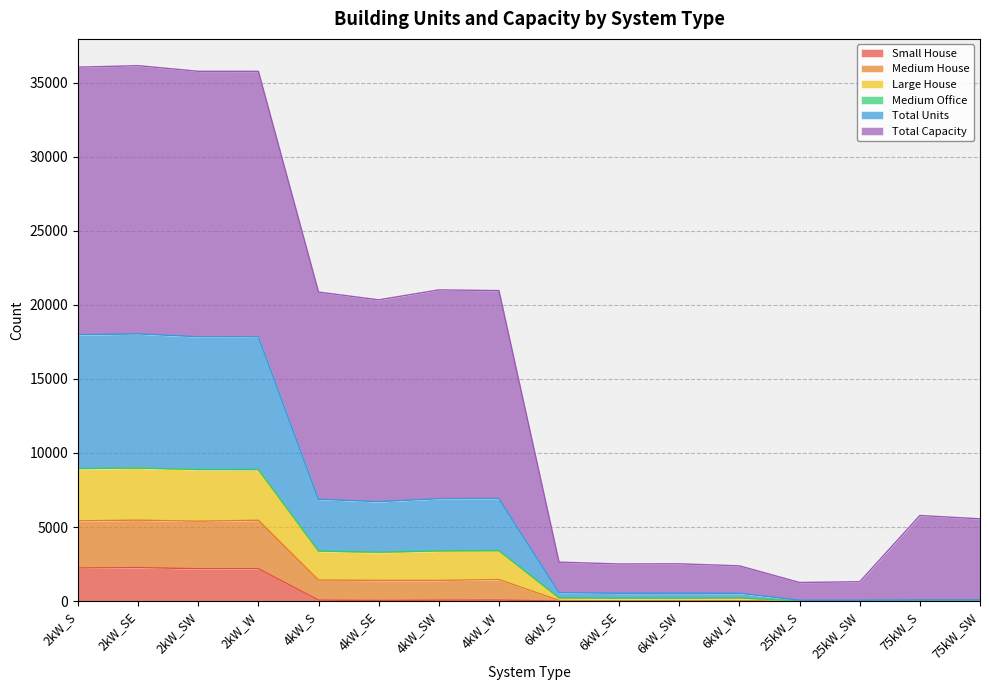

Where is the first local minimum for Small House?

2kW_SW